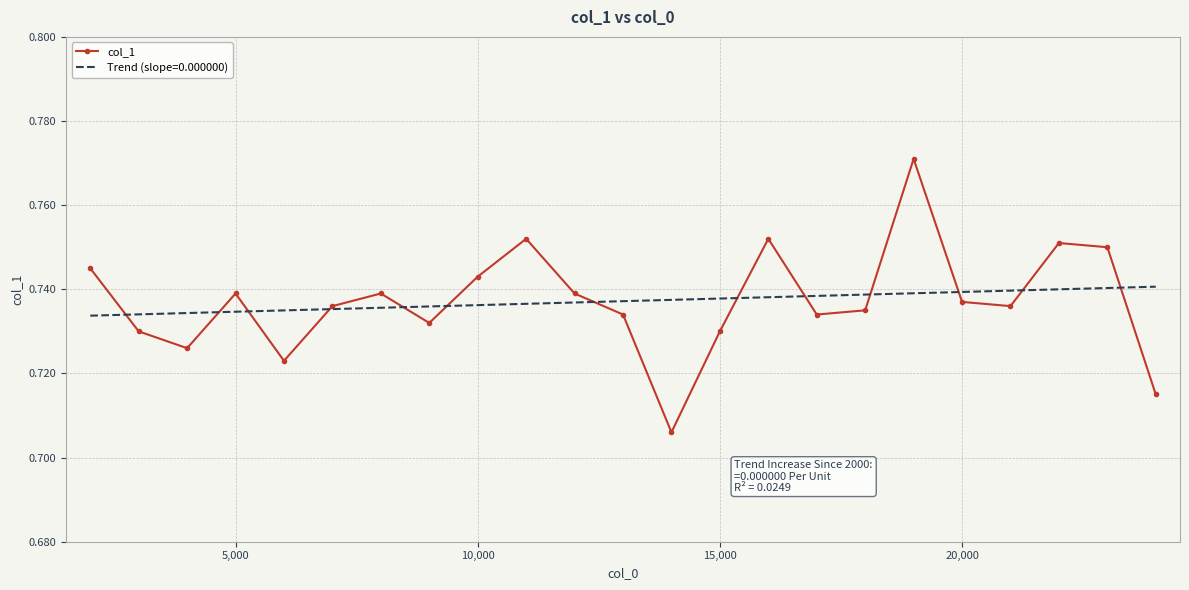

Which series has the largest range (max minus min)?

col_1